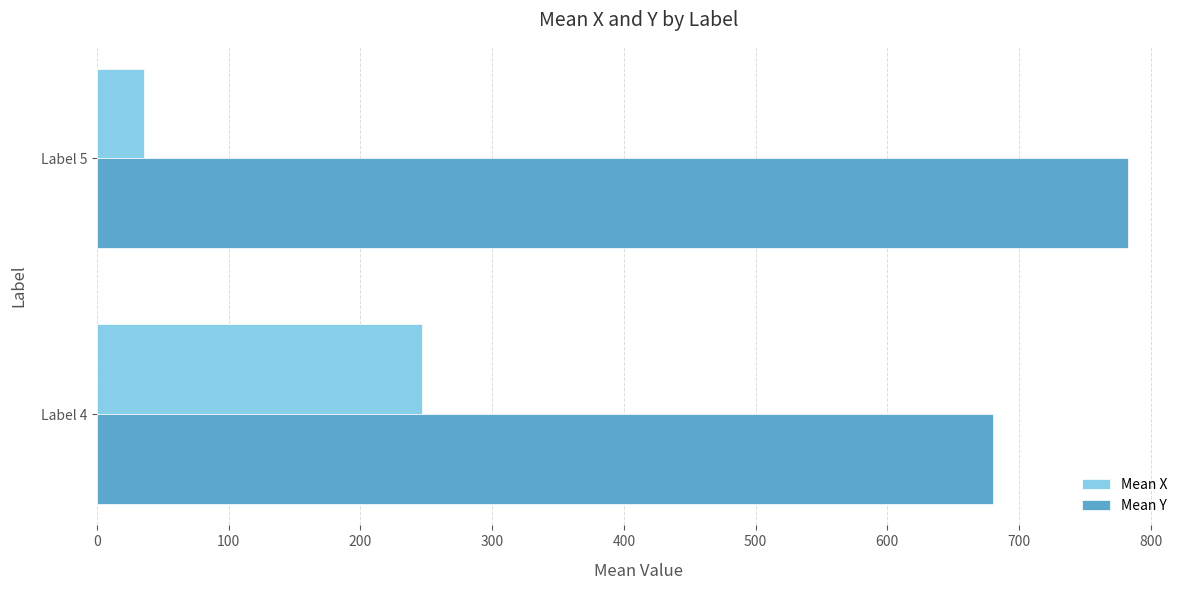

The value of Mean Y at Label 4 is 239.2. True or false?

False